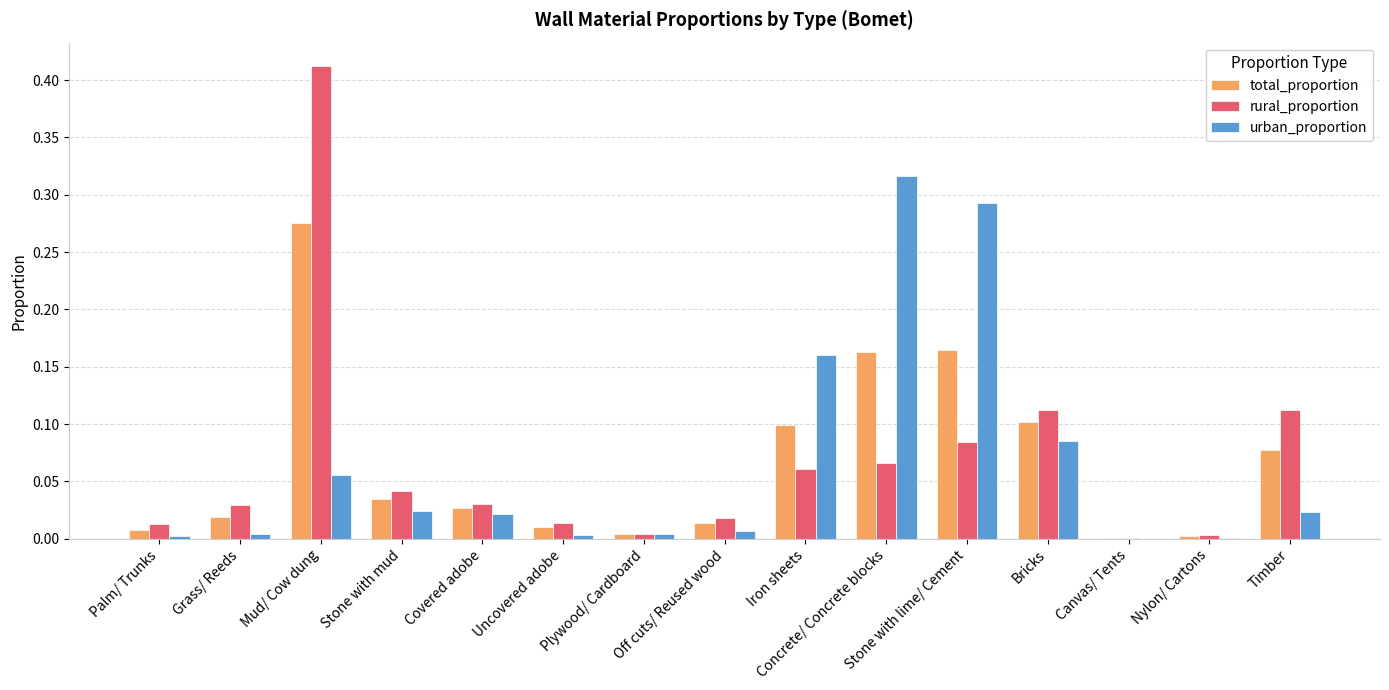

What is the sum of all total_proportion values?

1.0